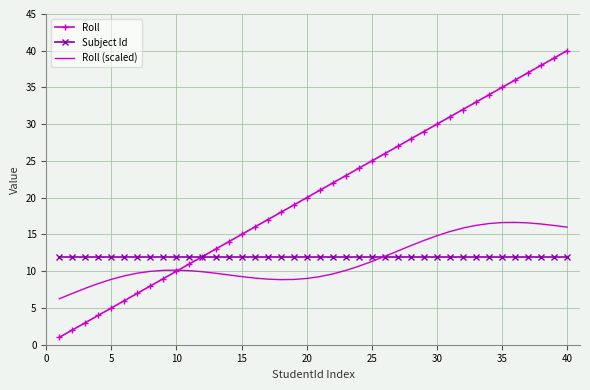

List the series in order of their peak value, highest first.

Roll, Roll (scaled), Subject Id